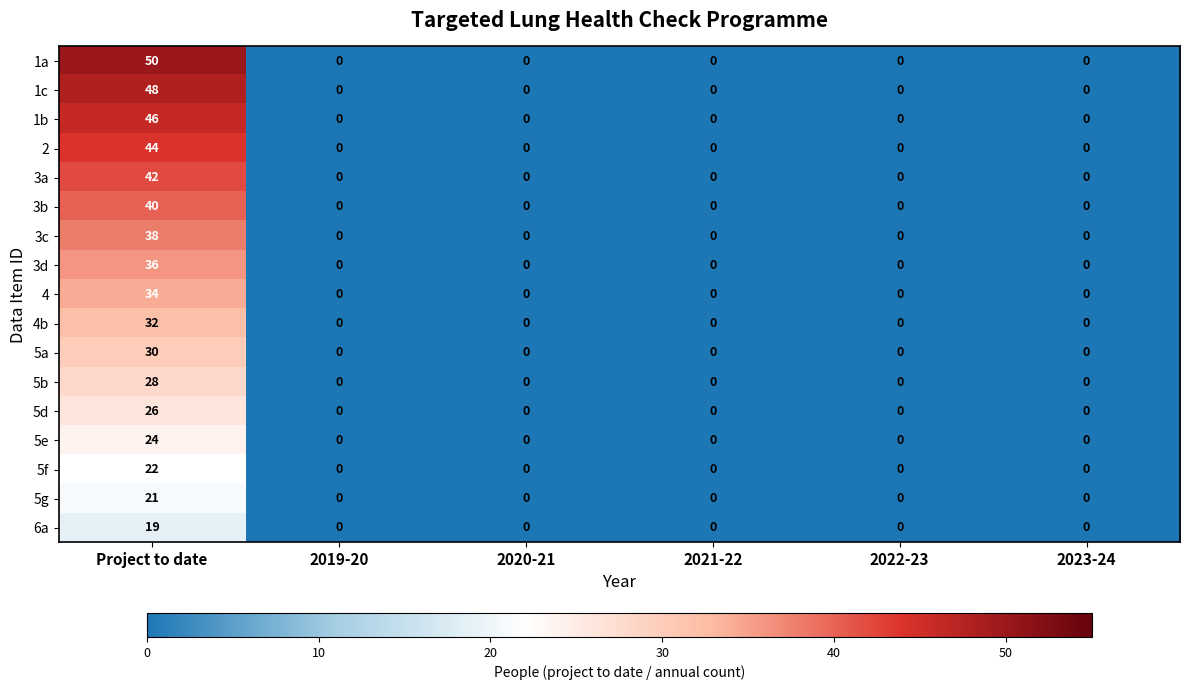

What is the greatest value displayed?

50